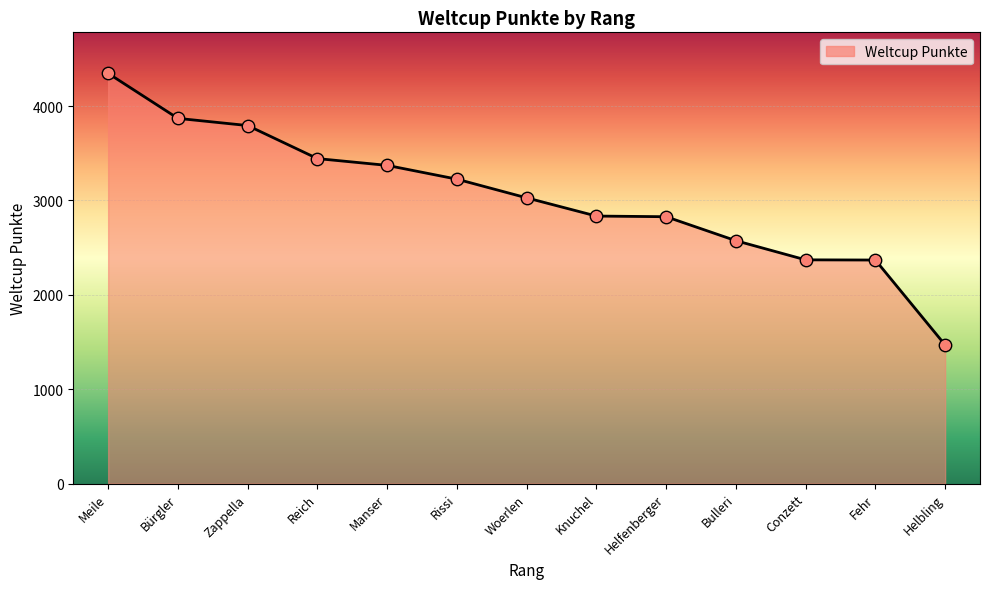

What is the change in value from Knuchel to Bulleri?

-261